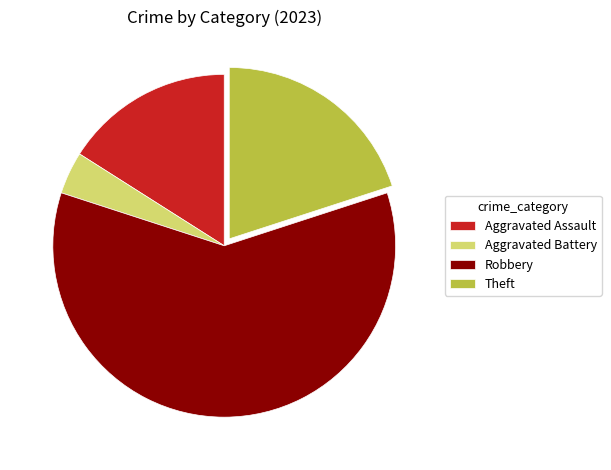

Which slice is the smallest?

Aggravated Battery